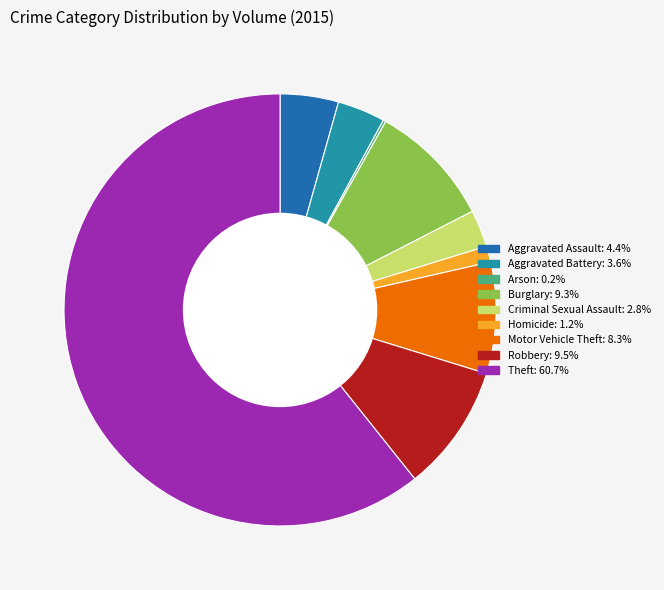

Do Theft and Robbery together represent more than half of the pie?

Yes